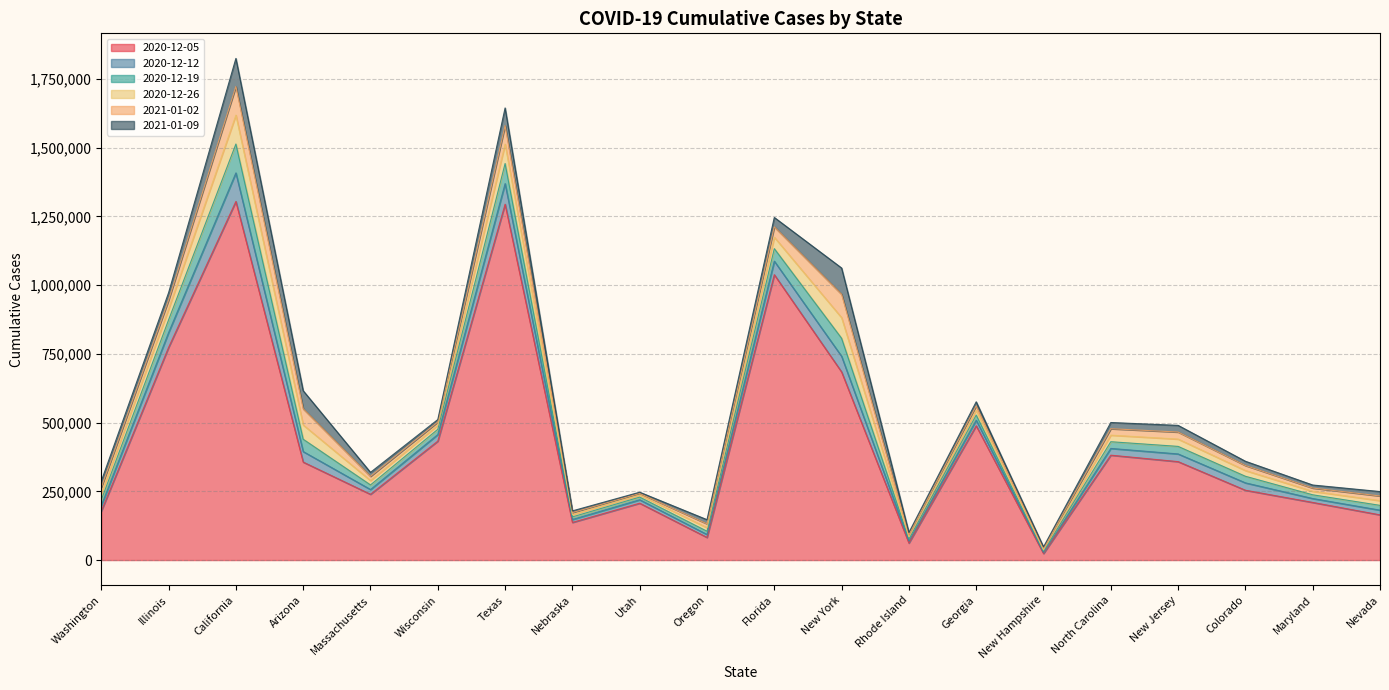

What is the label of the 18th point from the right?

California